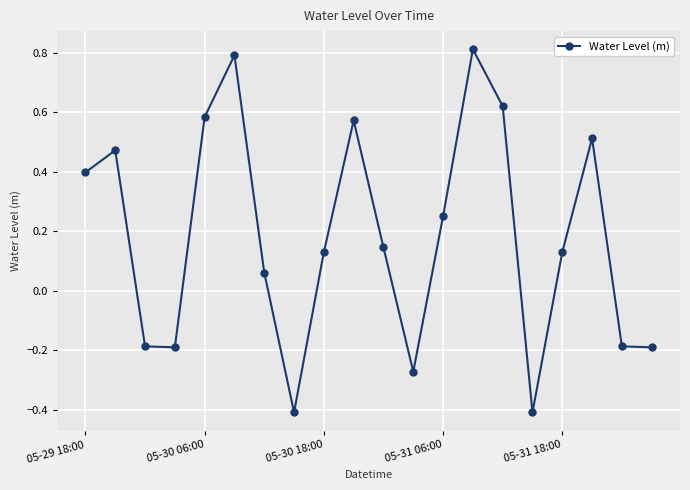

What is the sum of all values?

3.6